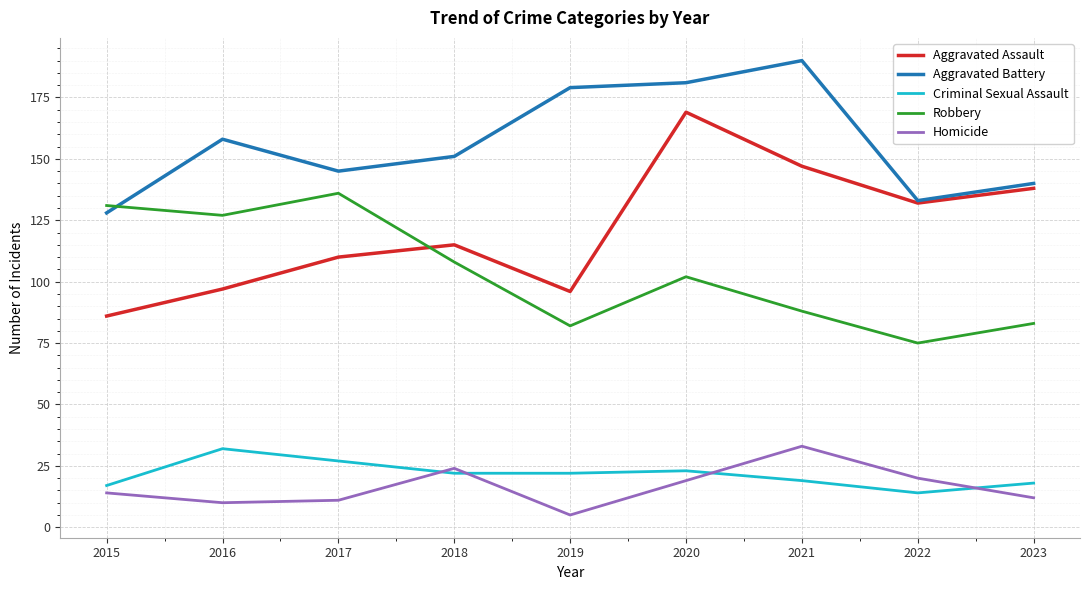

How many intersections are there between Homicide and Criminal Sexual Assault?

4